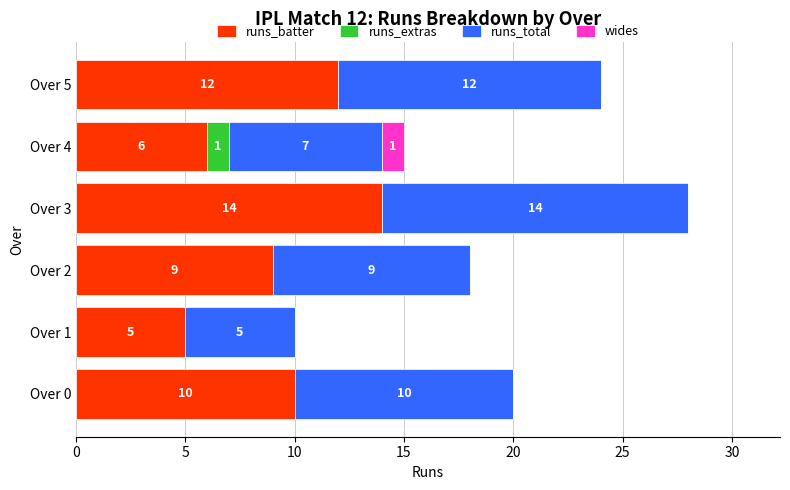

The value of runs_batter at Over 3 is 22. True or false?

False